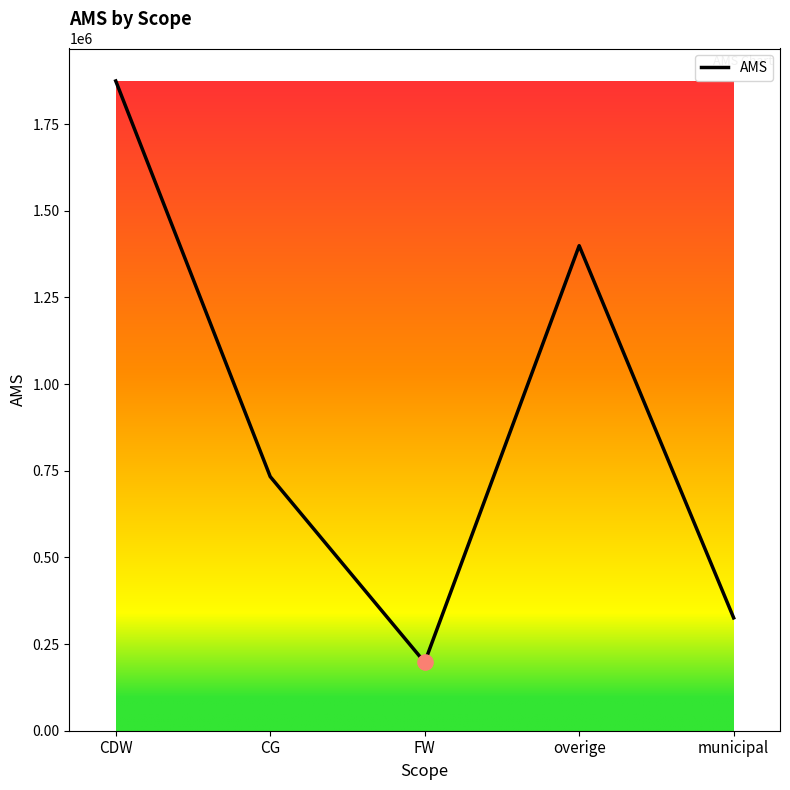

Between overige and CDW, which is larger?

CDW